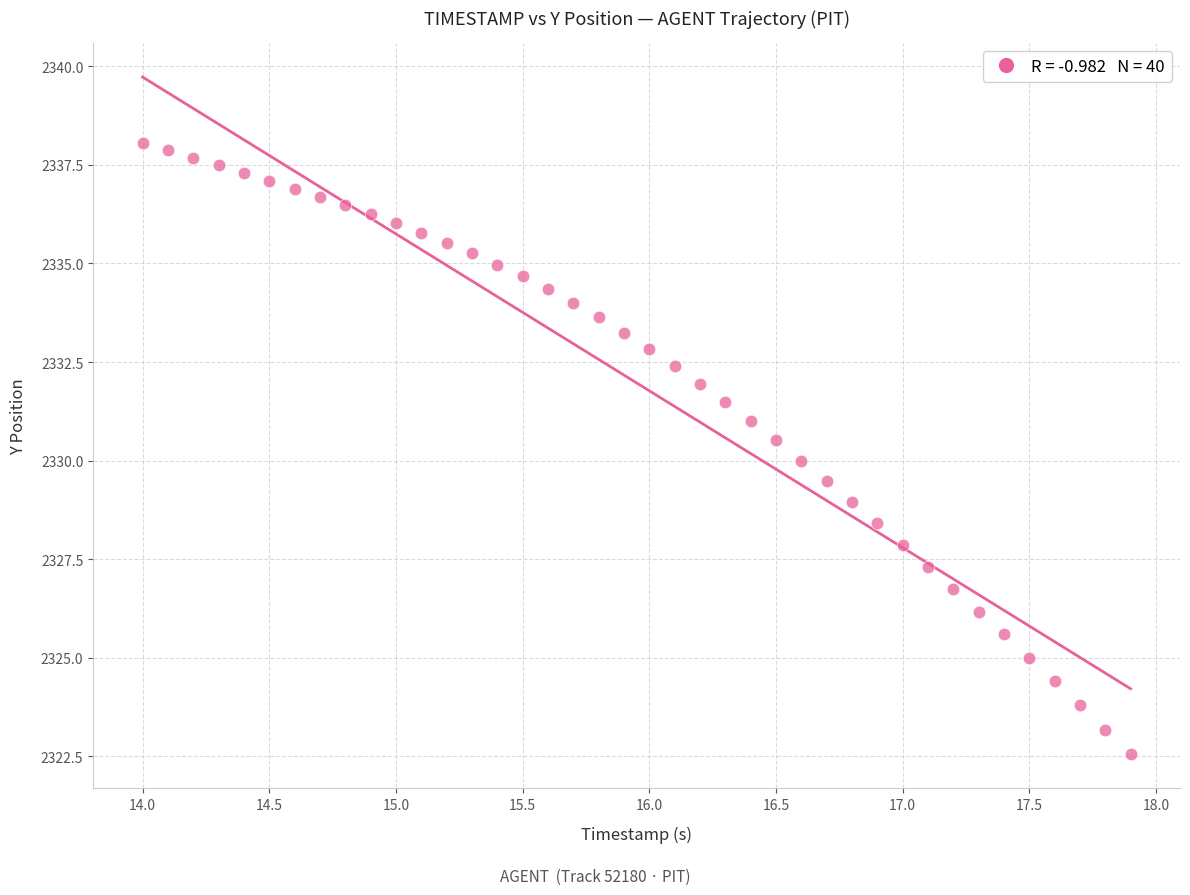

What is the range of X values (max minus min)?

3.9